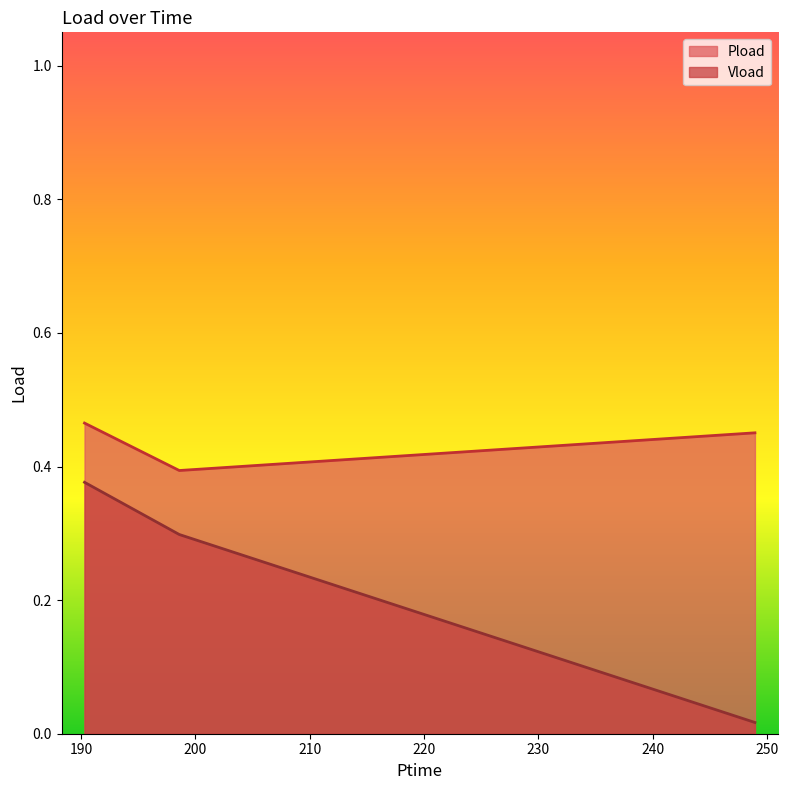

At how many categories does at least one series exceed 0?

3